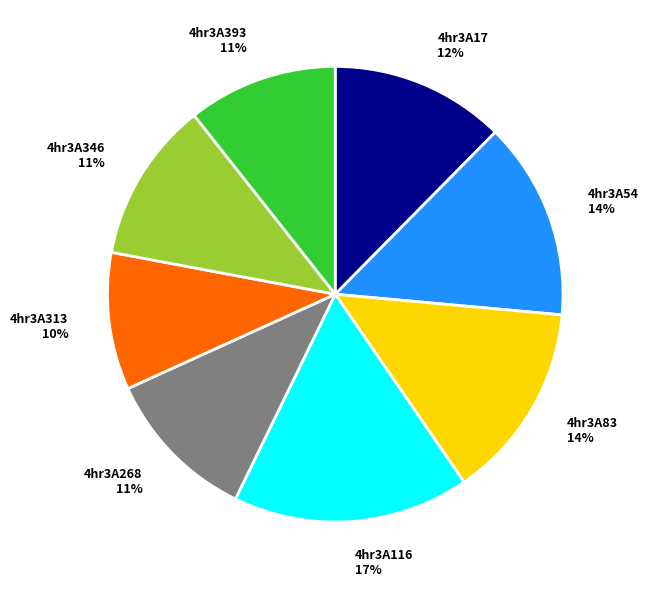

What percentage is the 4hr3A83 slice, to the nearest percent?

14%